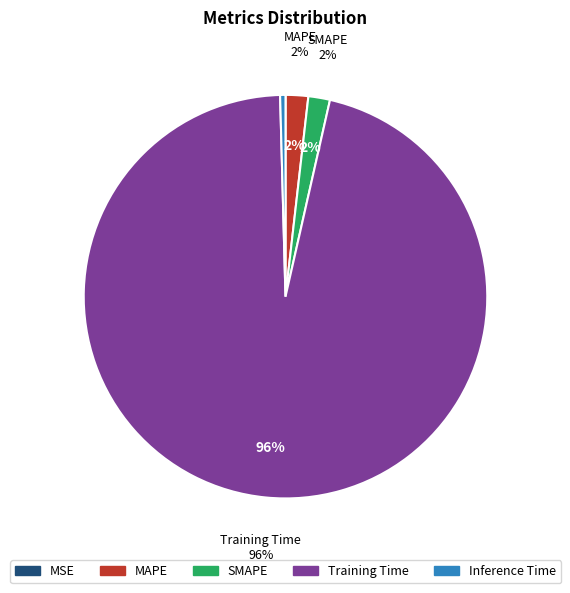

What percentage is NOT represented by MSE?

100.0%